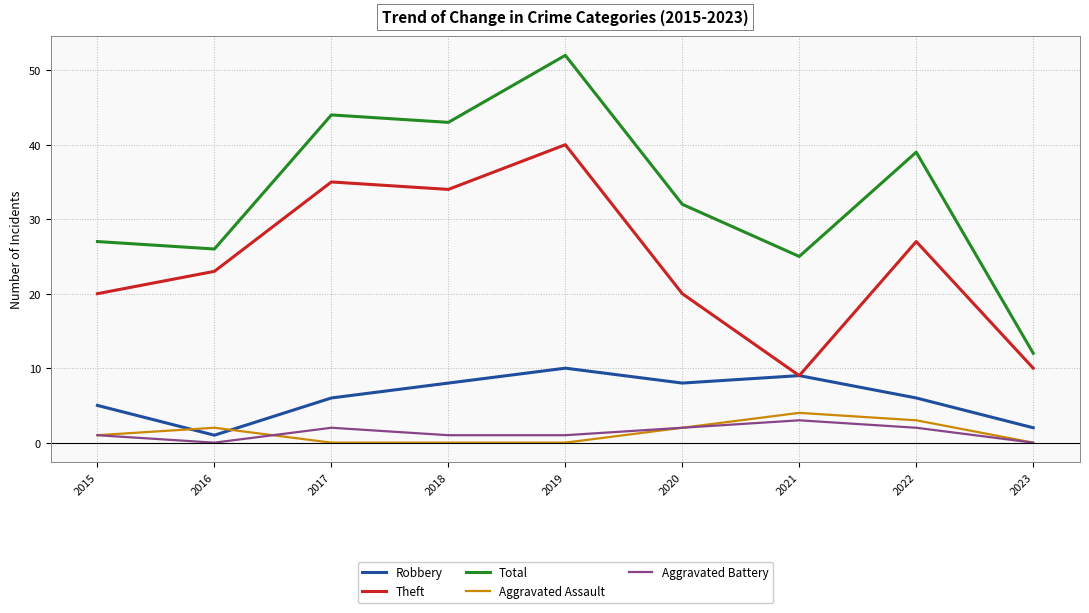

Count the number of categories in the chart.

9